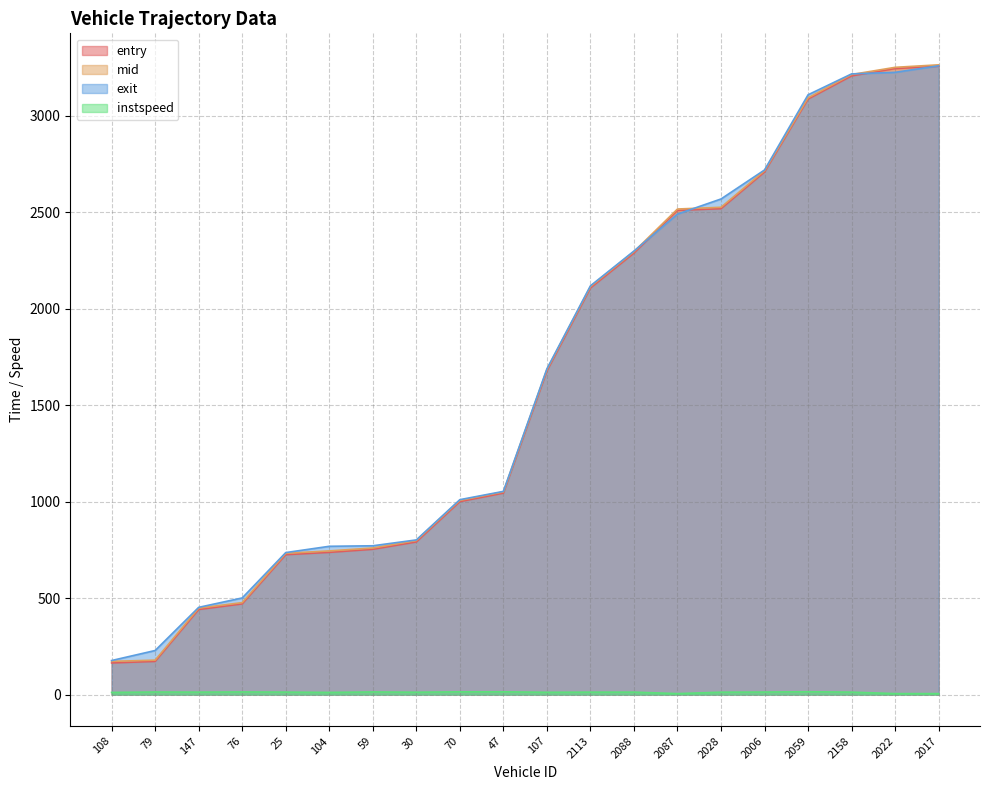

At 2017, list the series in order from smallest to largest.

instspeed, entry, exit, mid